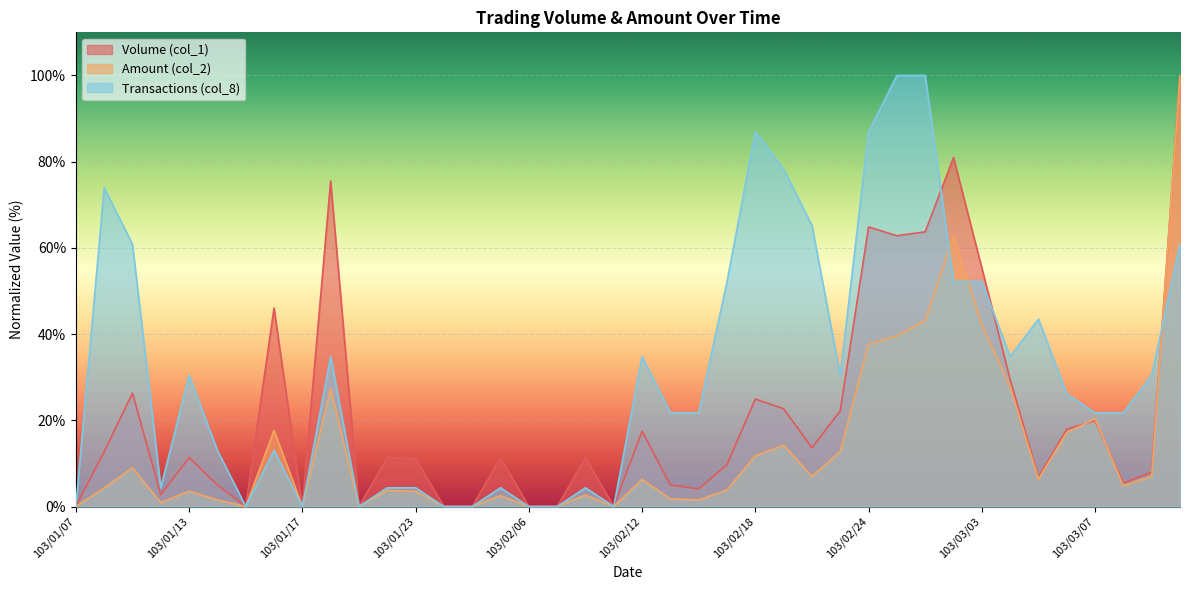

Reading right to left, what are all the values shown in this chart?

Volume (col_1): 100.0	7.9	5.4	20.0	17.9	6.8	29.5	55.3	81.0	63.7	62.8	64.9	22.2	13.6	22.7	24.9	9.8	4.1	5.0	17.5	0.0	11.3	0.0	0.0	11.3	0.0	0.0	11.1	11.3	0.0	75.5	0.0	46.0	0.0	5.0	11.3	2.7	26.3	12.7	0.0
Amount (col_2): 100.0	7.0	4.8	20.4	17.2	6.4	27.8	42.1	62.7	43.2	39.5	37.7	12.8	7.0	14.2	11.8	3.8	1.5	1.8	6.3	0.0	2.7	0.0	0.0	2.5	0.0	0.0	3.5	3.7	0.0	27.3	0.0	17.6	0.0	1.5	3.6	0.9	9.0	4.3	0.0
Transactions (col_8): 60.9	30.4	21.7	21.7	26.1	43.5	34.8	52.2	52.2	100.0	100.0	87.0	30.4	65.2	78.3	87.0	52.2	21.7	21.7	34.8	0.0	4.3	0.0	0.0	4.3	0.0	0.0	4.3	4.3	0.0	34.8	0.0	13.0	0.0	13.0	30.4	4.3	60.9	73.9	0.0